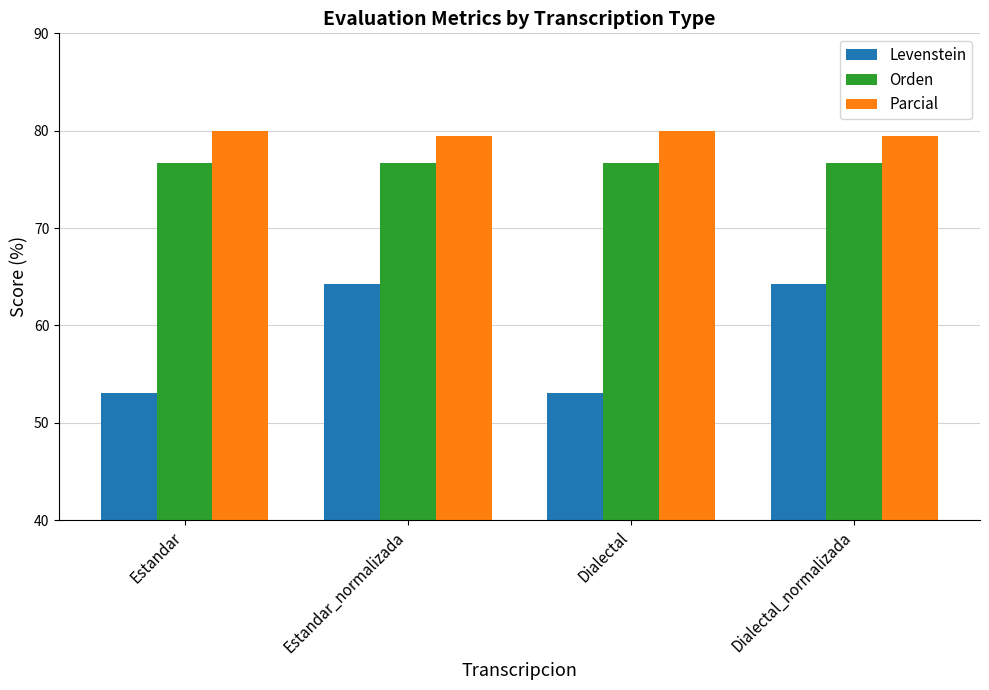

Between Estandar_normalizada and Dialectal, which series saw the biggest shift?

Levenstein